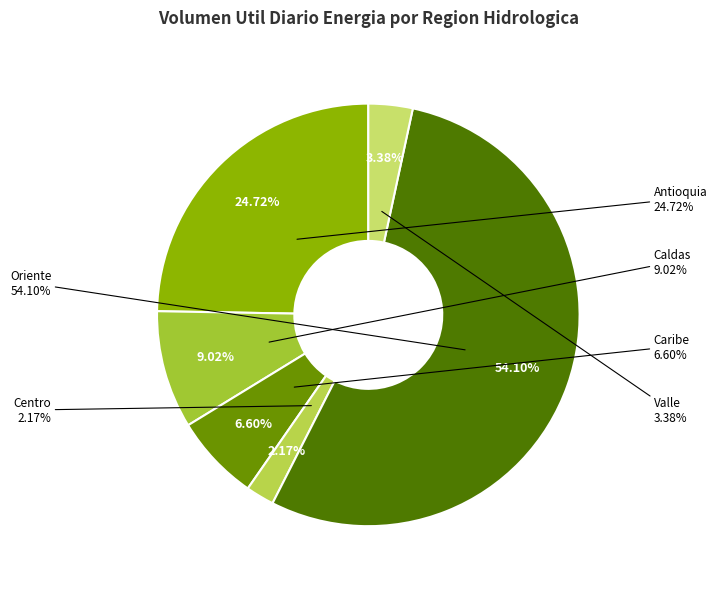

Does Valle represent more than half of the total?

No